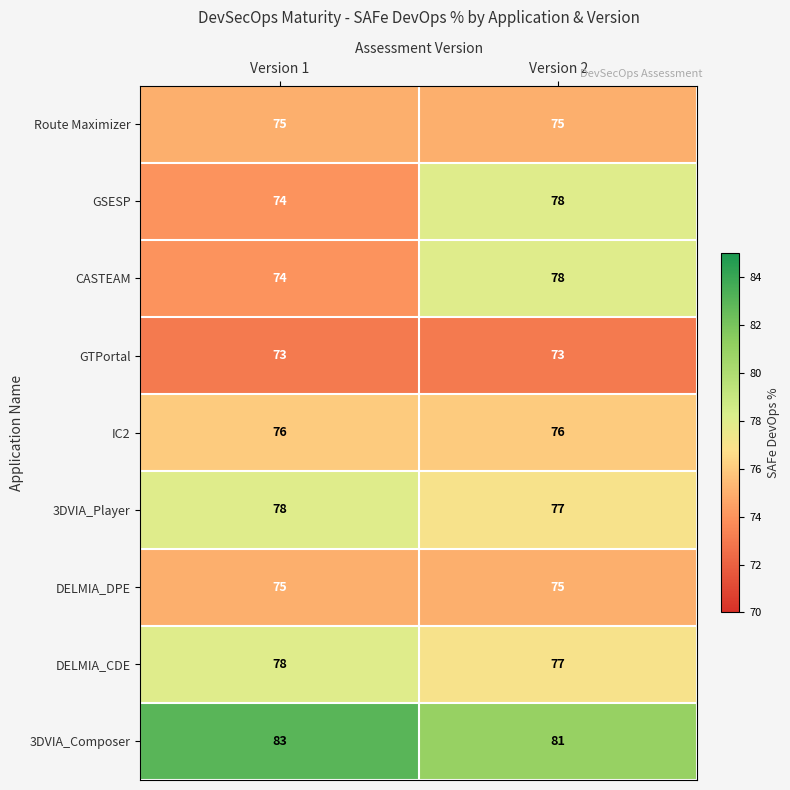

Read the 3DVIA_Player value at Version 1.

78